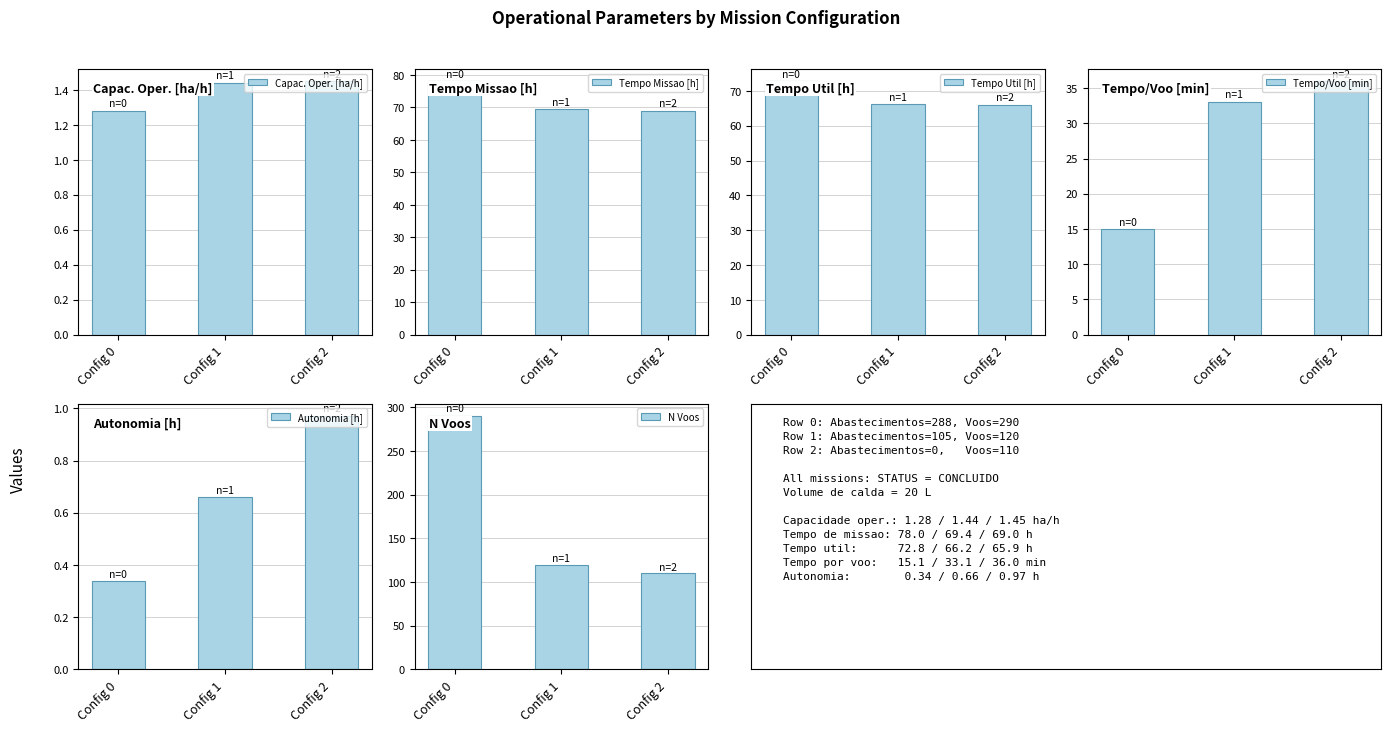

Reading right to left, list all the values displayed in this chart.

Capac. Oper. [ha/h]: Config 2=1.4	Config 1=1.4	Config 0=1.3
Tempo Missao [h]: Config 2=69.0	Config 1=69.4	Config 0=78.0
Tempo Util [h]: Config 2=65.9	Config 1=66.2	Config 0=72.8
Tempo/Voo [min]: Config 2=36.0	Config 1=33.1	Config 0=15.1
Autonomia [h]: Config 2=1.0	Config 1=0.7	Config 0=0.3
N Voos: Config 2=110.0	Config 1=120.0	Config 0=290.0